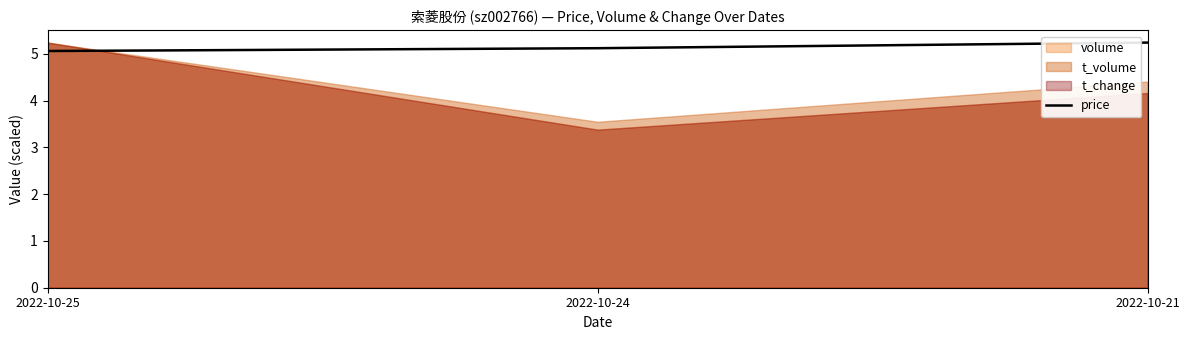

Count the price values in the range 5 to 6.

3